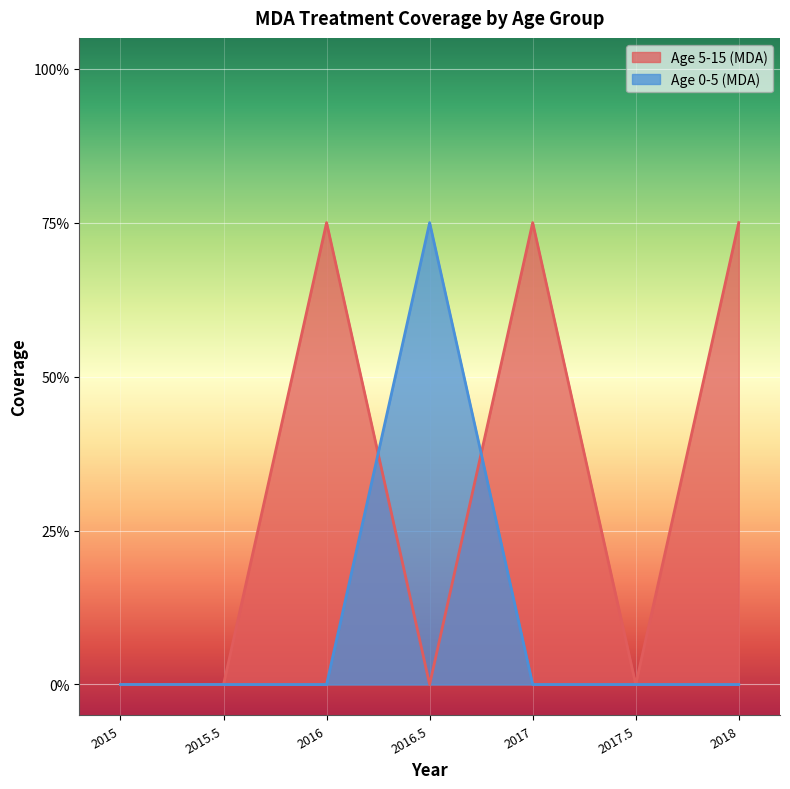

Reading left to right, list all the values displayed in this chart.

Age 5-15 (MDA): 2015=0.0	2015.5=0.0	2016=0.8	2016.5=0.0	2017=0.8	2017.5=0.0	2018=0.8
Age 0-5 (MDA): 2015=0.0	2015.5=0.0	2016=0.0	2016.5=0.8	2017=0.0	2017.5=0.0	2018=0.0